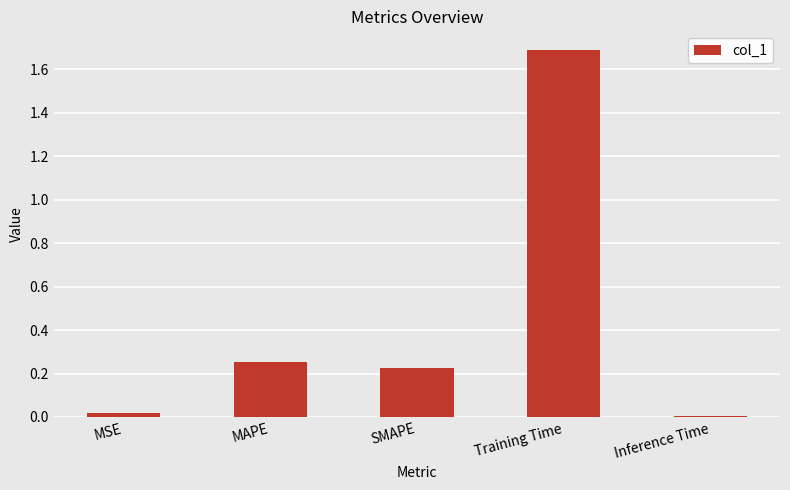

Between SMAPE and MSE, which is larger?

SMAPE